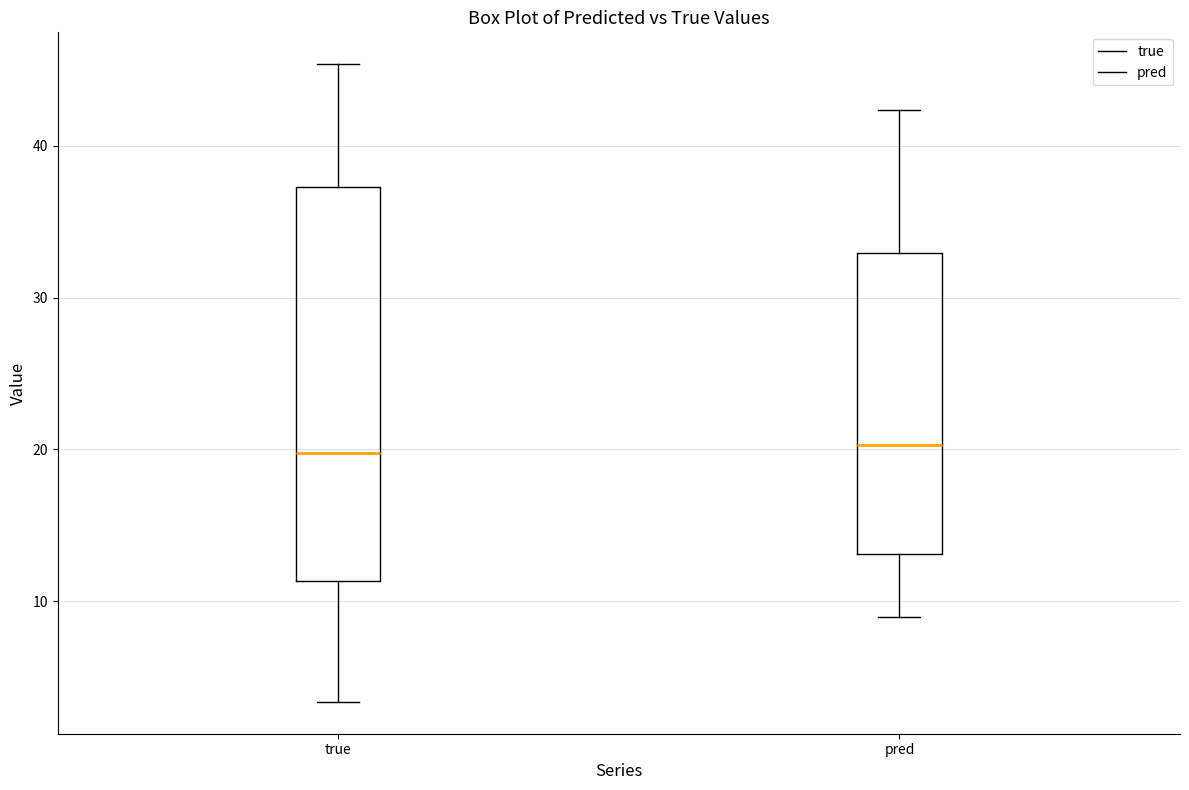

Which box is the tallest, from its lower edge to its upper edge?

true